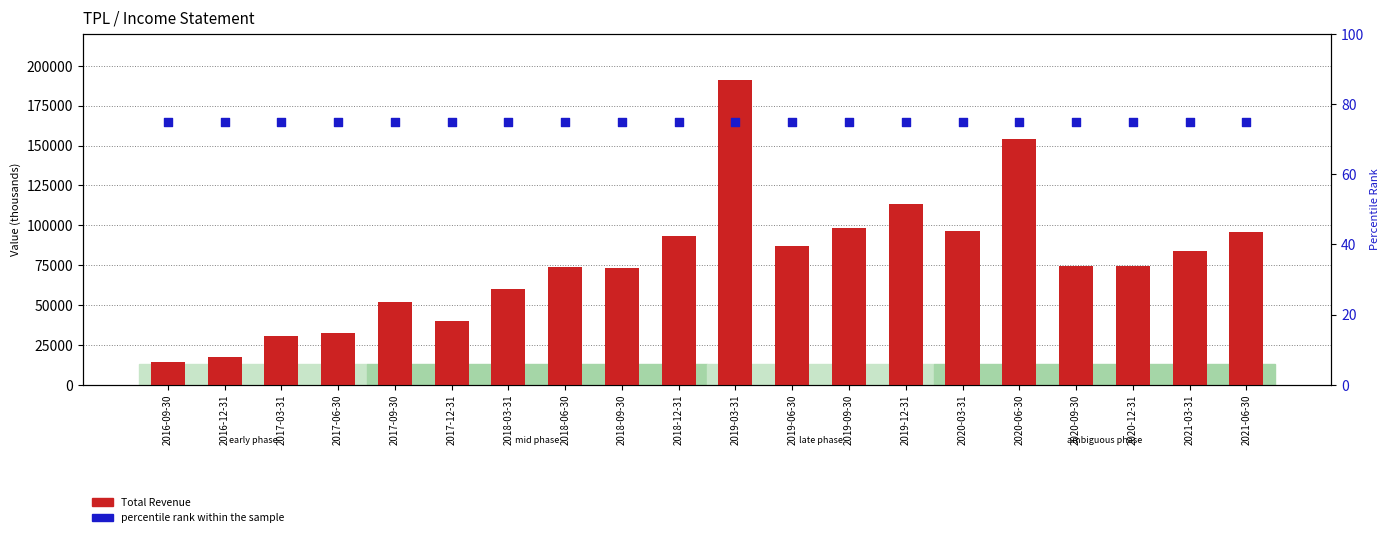

Which series has the largest total across all categories?

Total Revenue